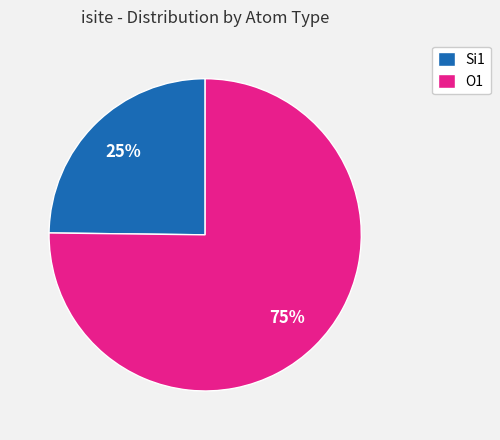

What is the smallest slice in the pie chart?

Si1